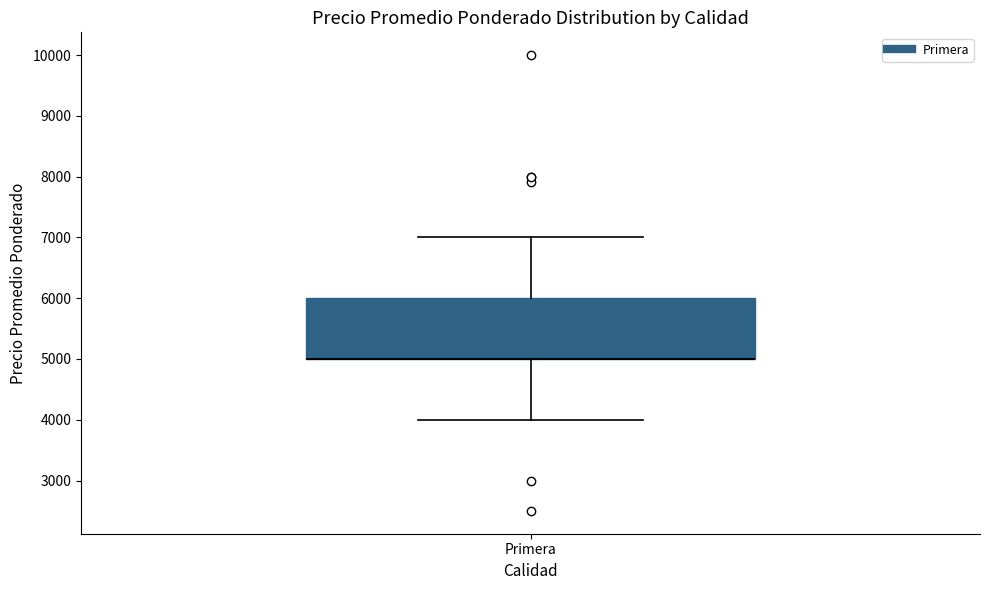

Read this box plot against the y-axis: the position of the median line, the range covered by the box, and the ends of both whiskers. The values are not printed on the chart, so give them approximately, as read against the axis.

median 5000 (drawn on the box's lower edge), box 5000 to 6000, whiskers 4000 to 7000